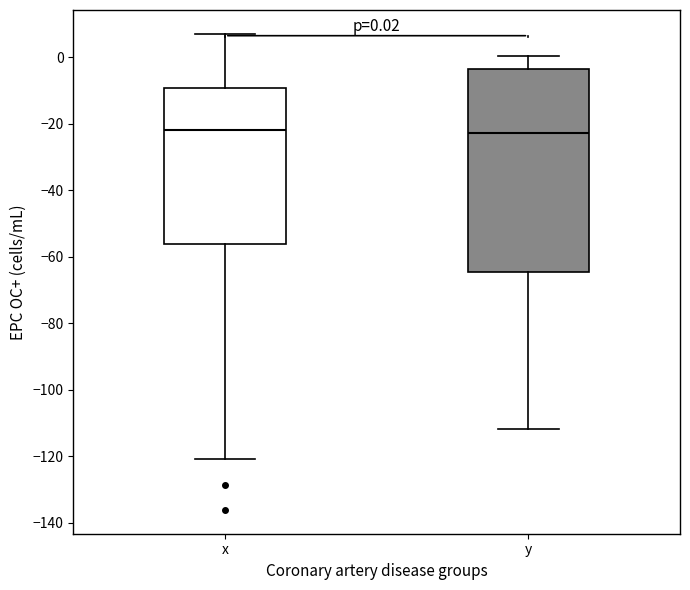

Which box is the tallest, from its lower edge to its upper edge?

y